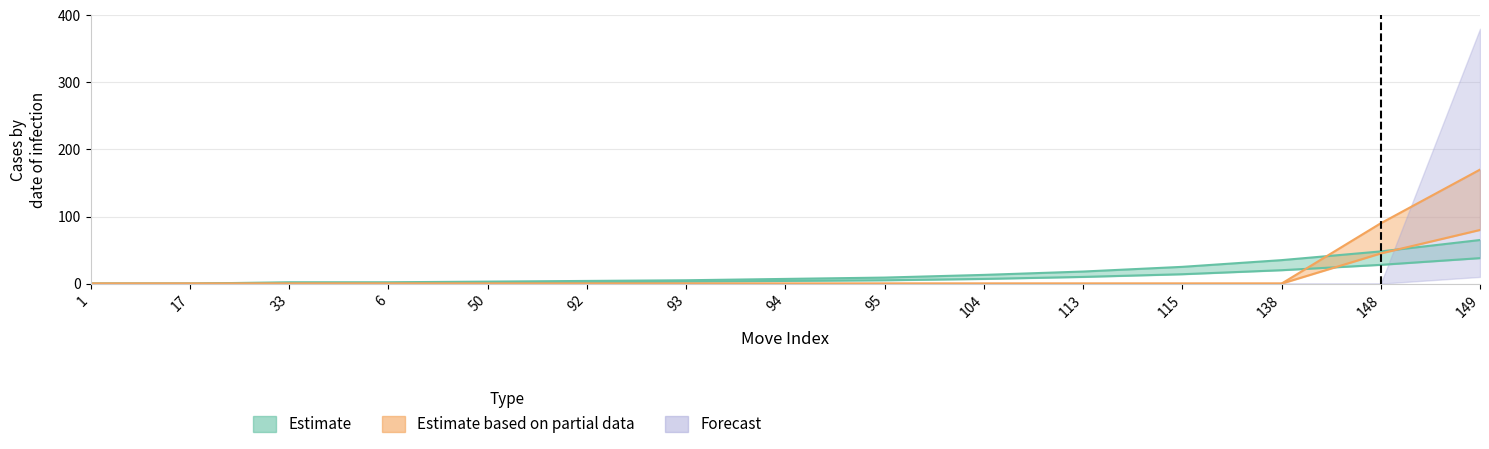

At which category is the sum across all series the highest?

149